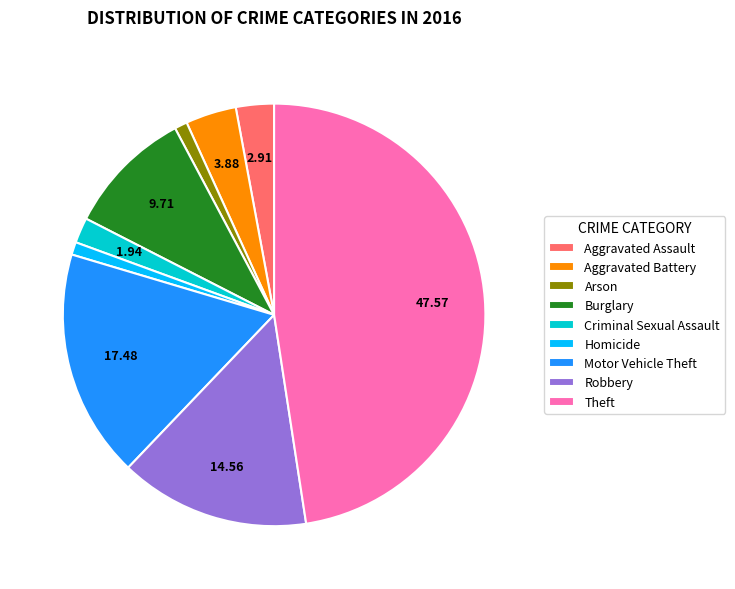

Count the number of slices in the pie.

9